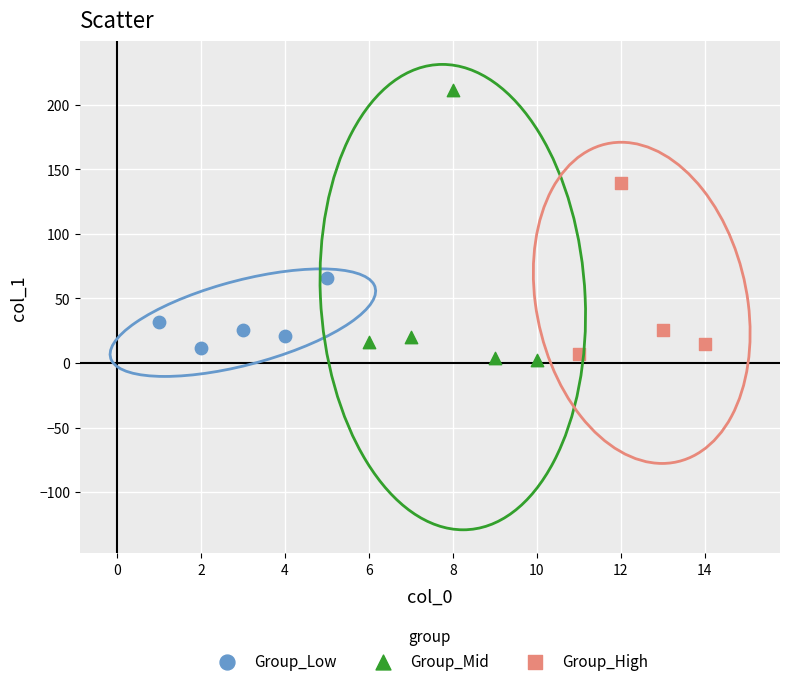

Which series has the widest spread of Y values?

Group_Mid